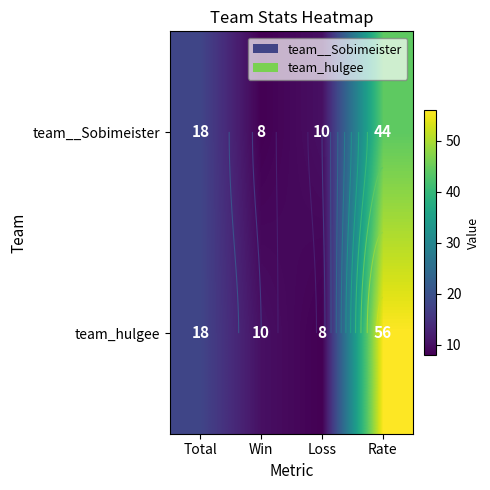

Rank the series by their average value, from lowest to highest.

team__Sobimeister, team_hulgee